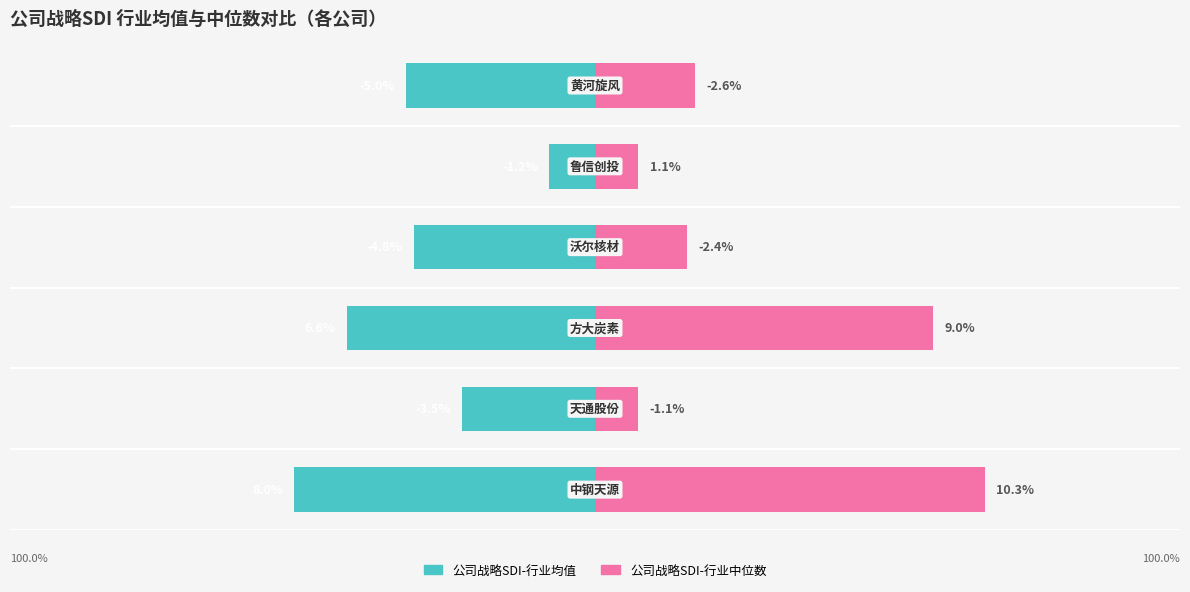

The value of 公司战略SDI-行业均值 at 2 is -6.6. True or false?

True